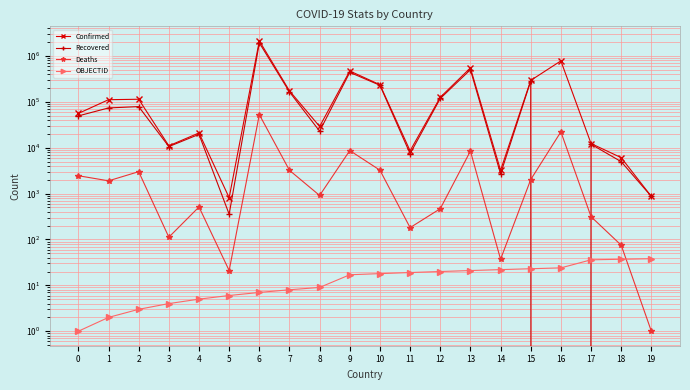

What is the value of the Confirmed point at the 10th from the left?

470314